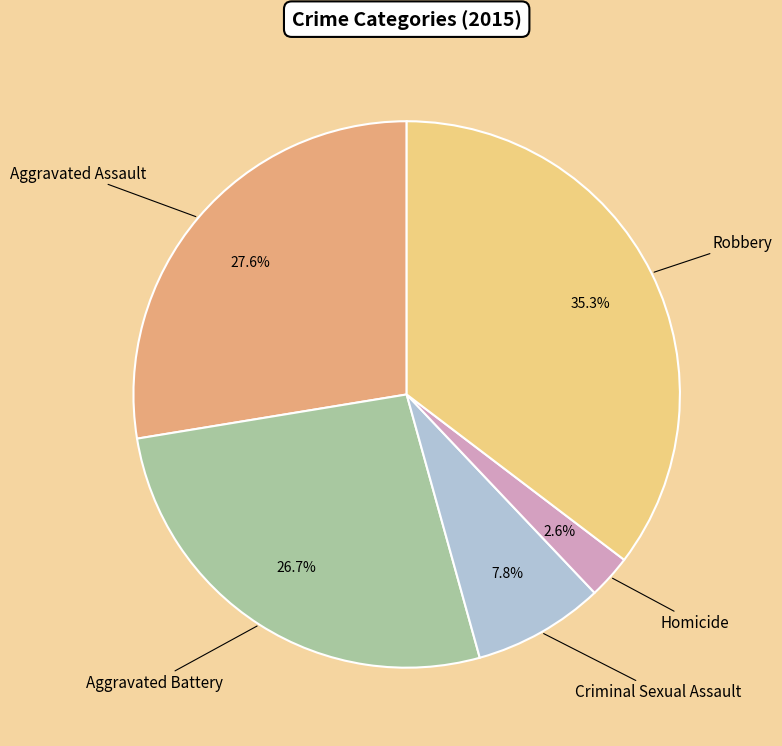

How many slices are in this pie chart?

5